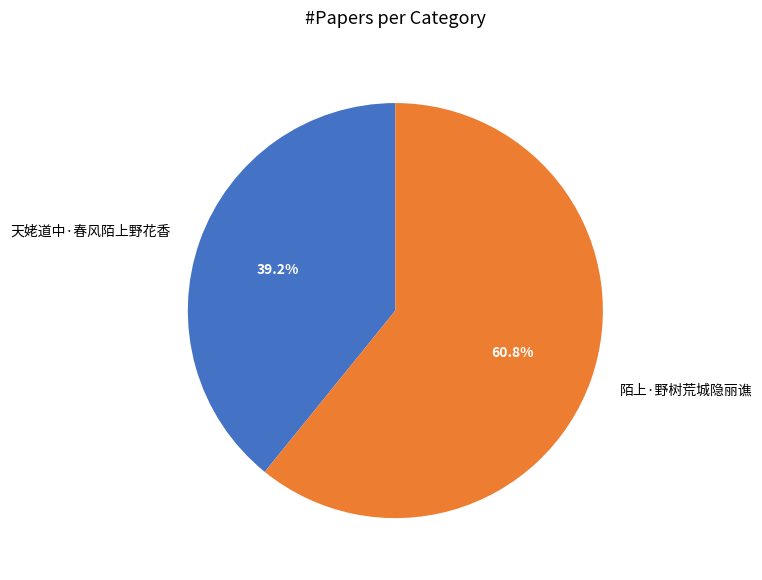

To the nearest percent, what is the difference between the 陌上·野树荒城隐丽谯 and 天姥道中·春风陌上野花香 slice percentages?

22%